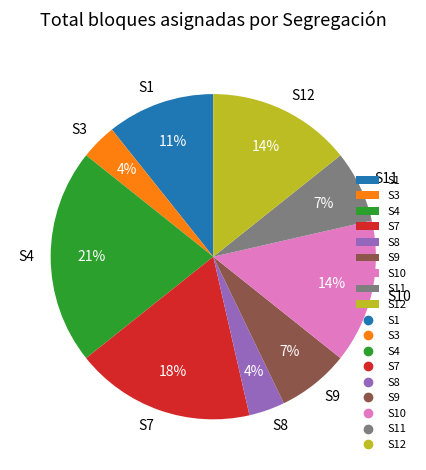

How many segments does this pie chart have?

9